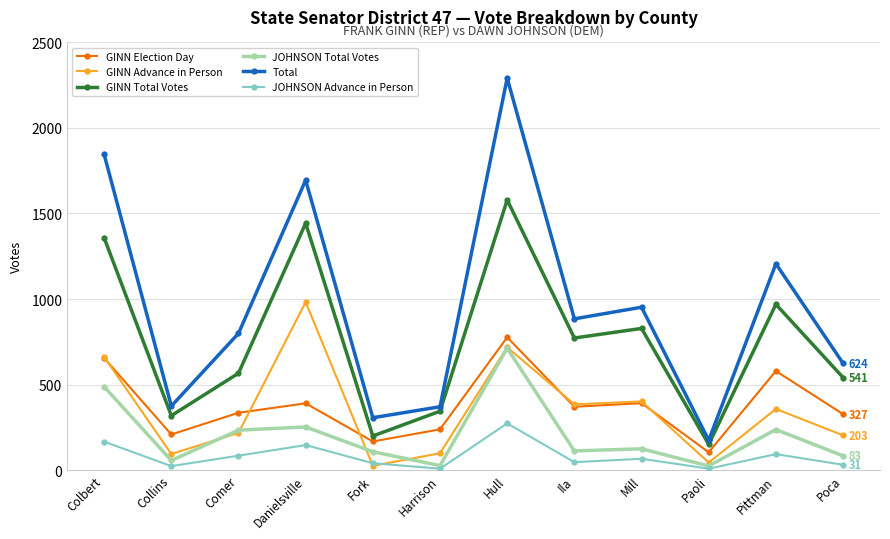

What is the sum of the JOHNSON Advance in Person values at Poca and Colbert?

197